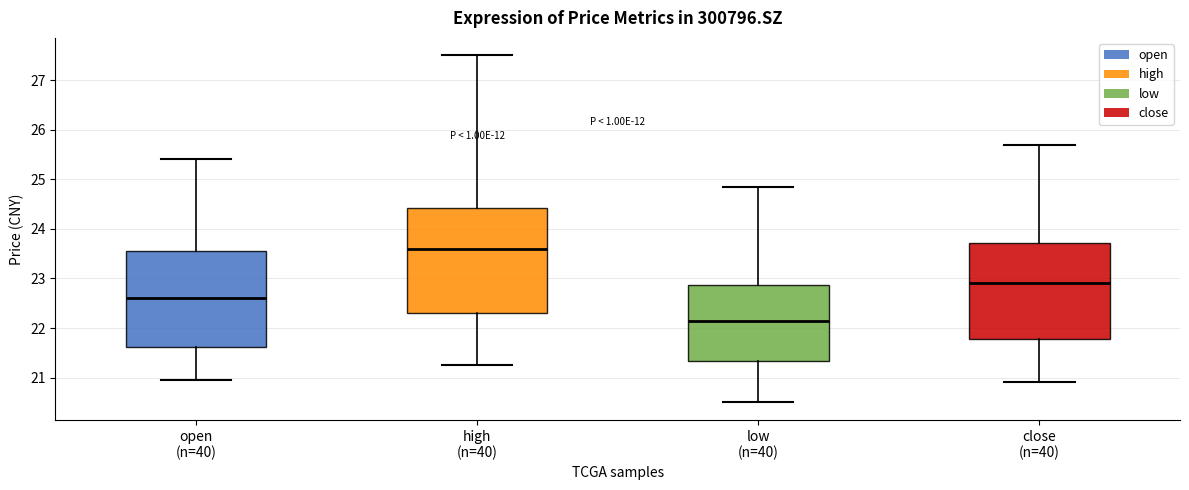

Which box is the tallest, from its lower edge to its upper edge?

high (n=40)